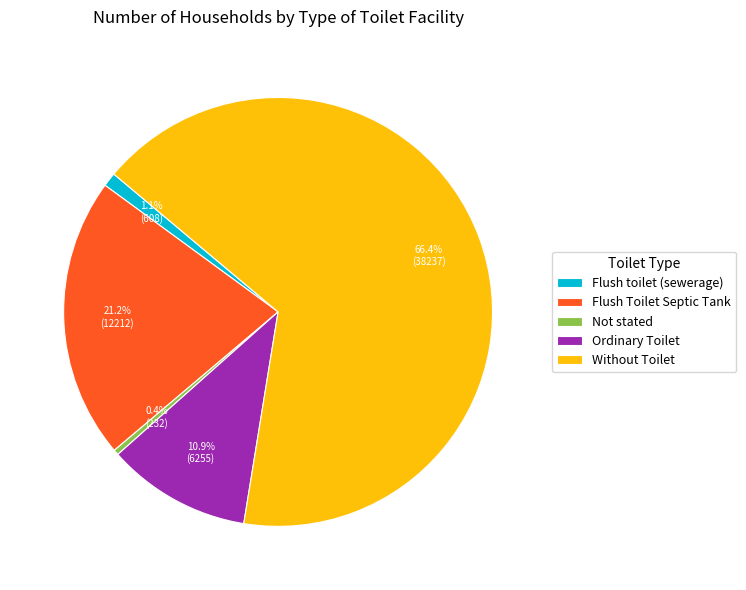

To the nearest percent, what portion does Flush Toilet Septic Tank represent?

21%